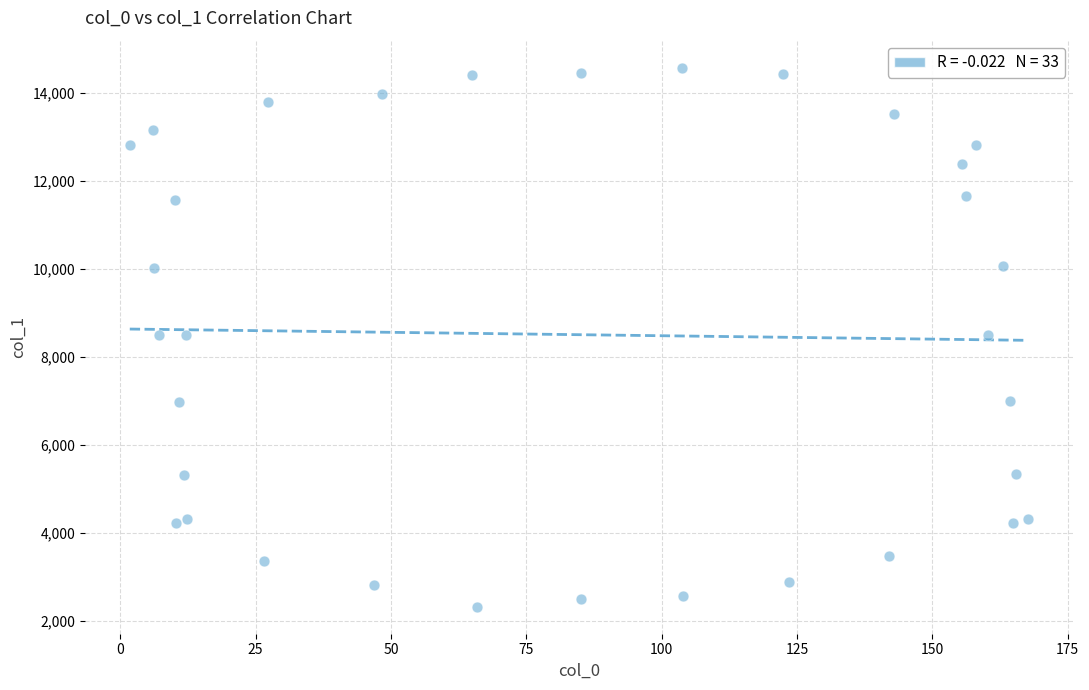

What is the range of Y values (max minus min)?

12252.1